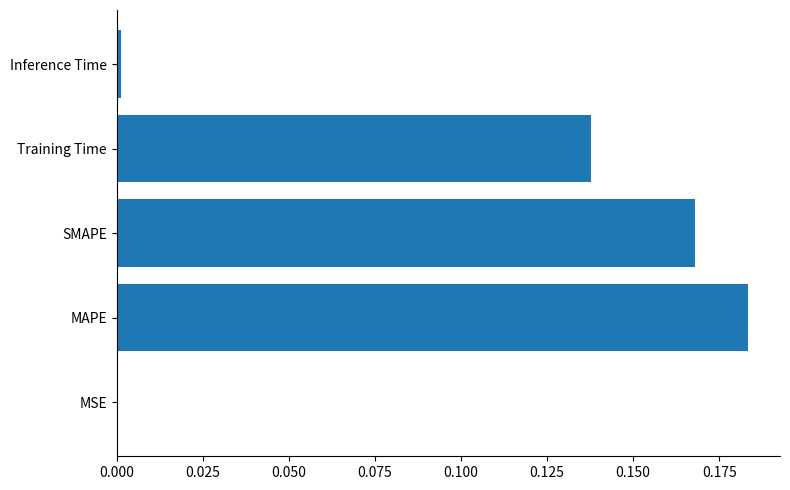

Which has a higher value, Inference Time or Training Time?

Training Time